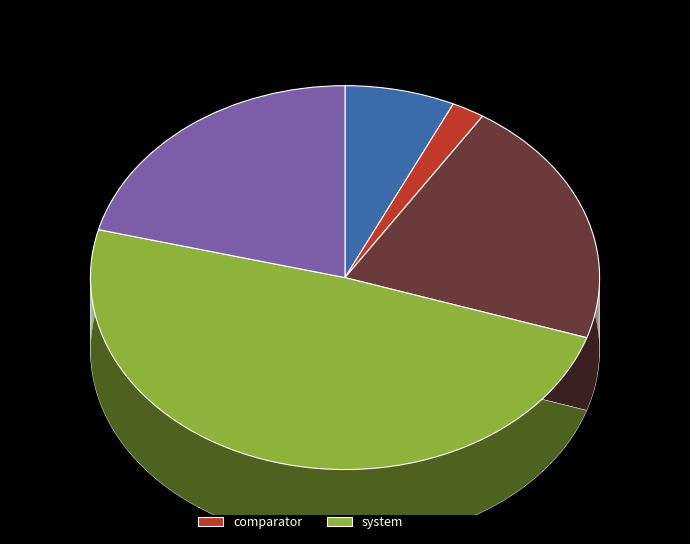

Combined, what portion of the pie is value and unit?

28.0%